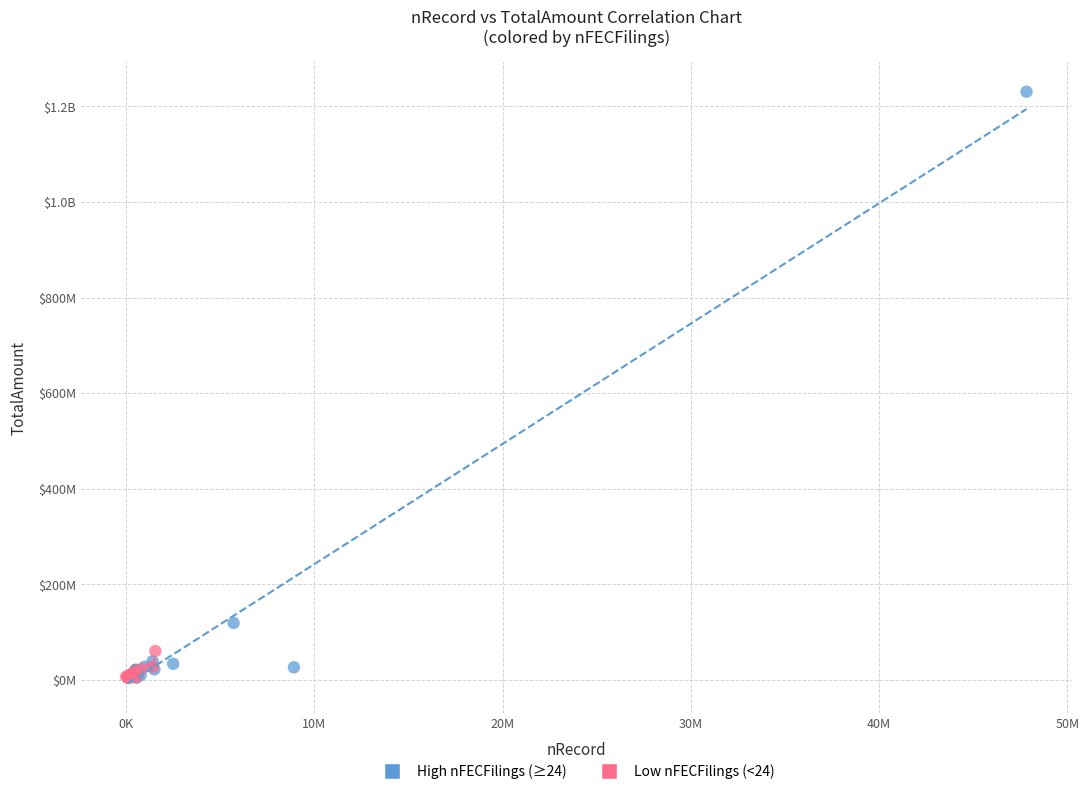

What are all the series names shown in the legend?

High nFECFilings (≥24), Low nFECFilings (<24)